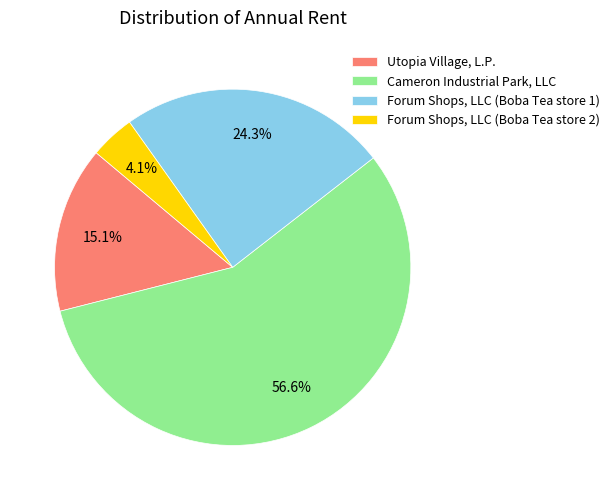

What is the largest slice in the pie chart?

Cameron Industrial Park, LLC